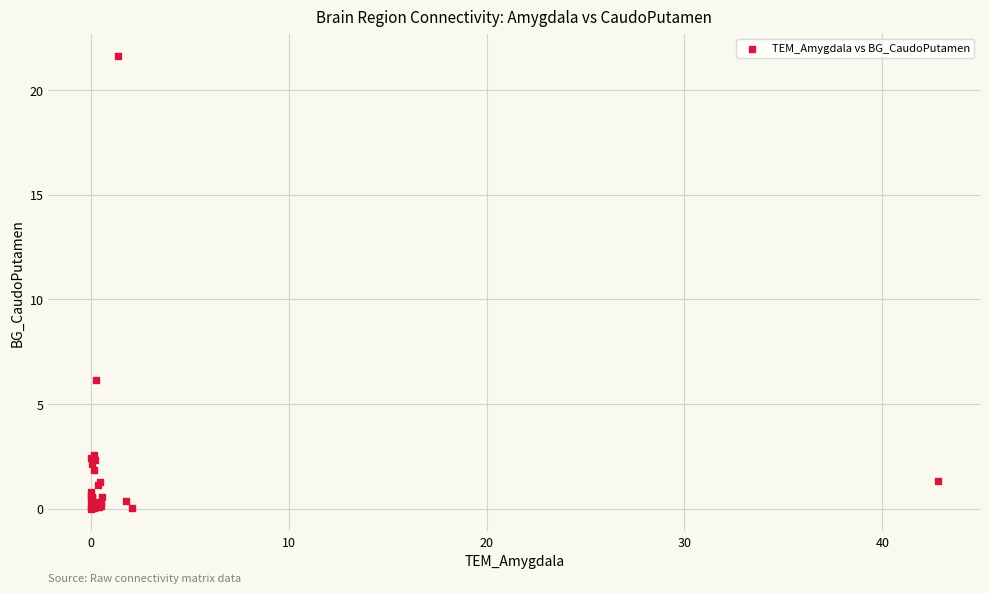

What Y value in the scatter plot is closest to 10?

6.1